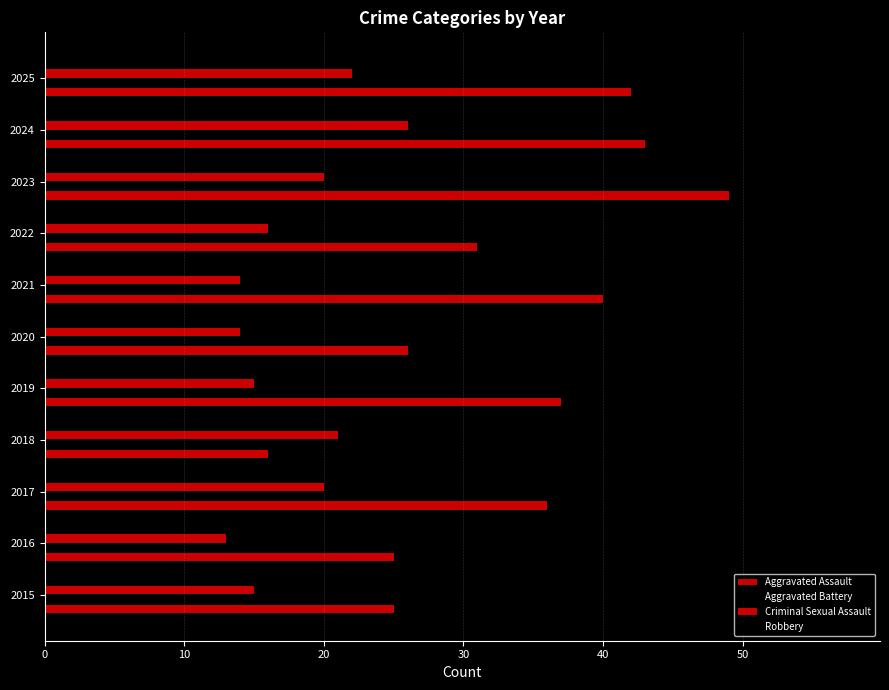

How many data points in Robbery are less than 42?

5